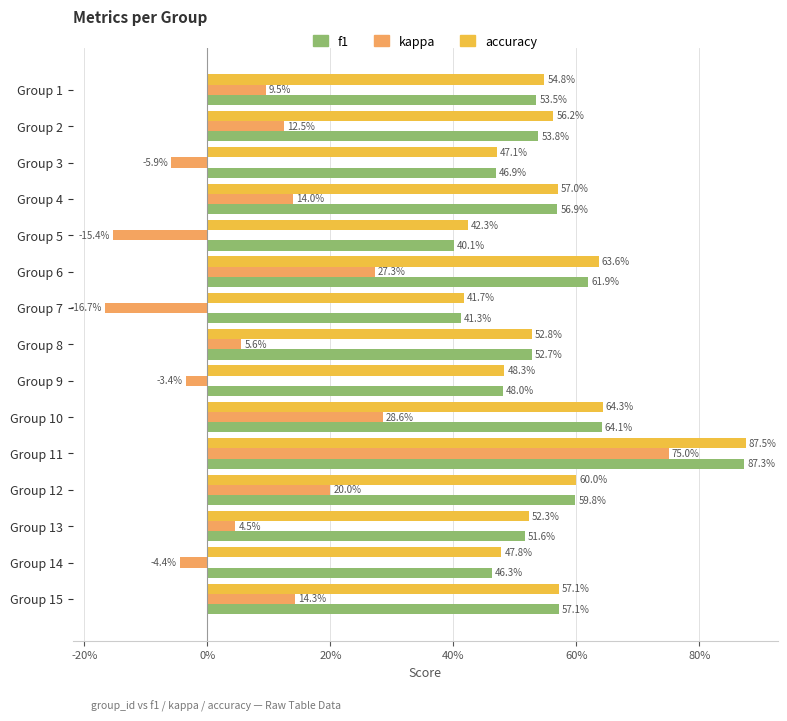

How many groups of bars are there?

15